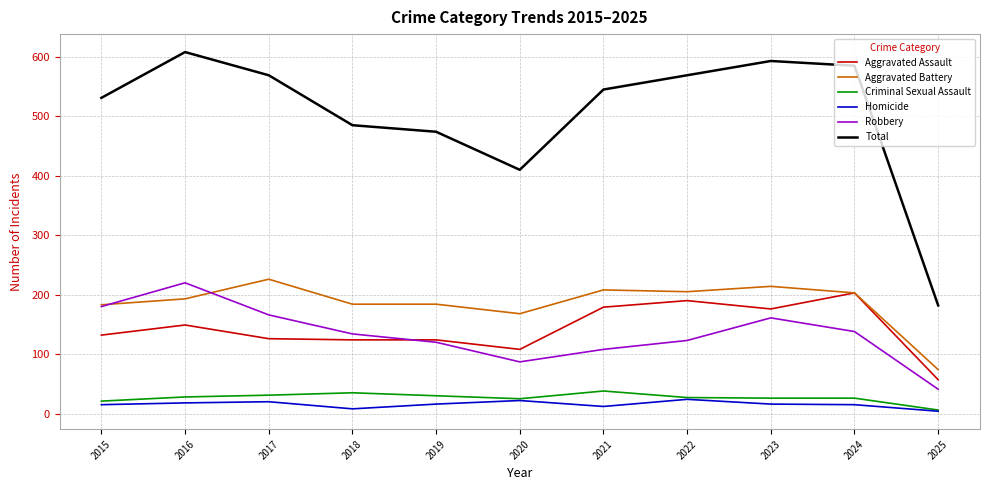

Between 2017 and 2024, which series saw the biggest shift?

Aggravated Assault